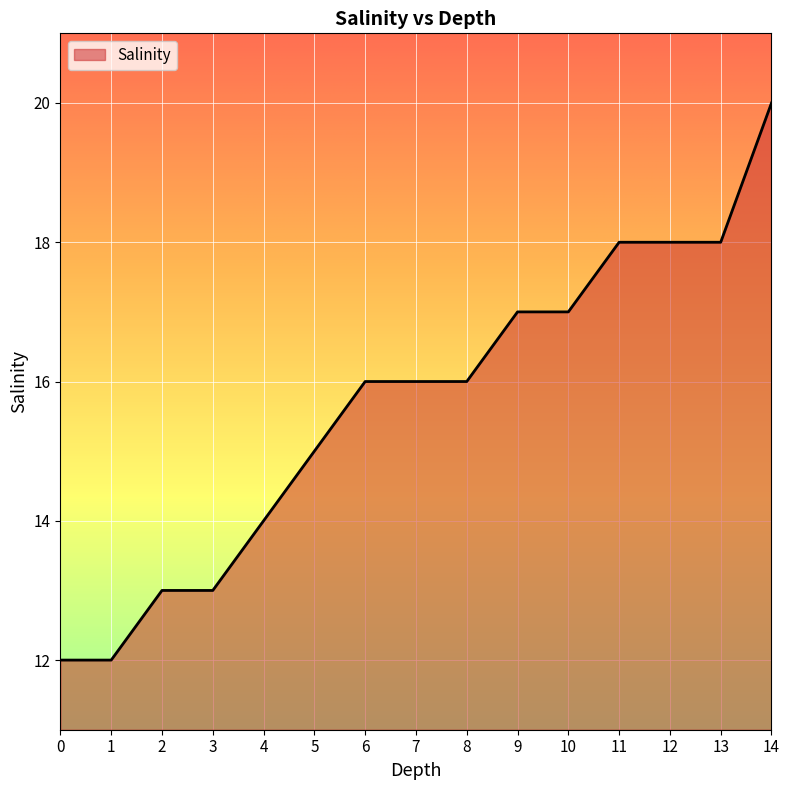

Approximately how many times larger is the value at 0 compared to 1?

1.0